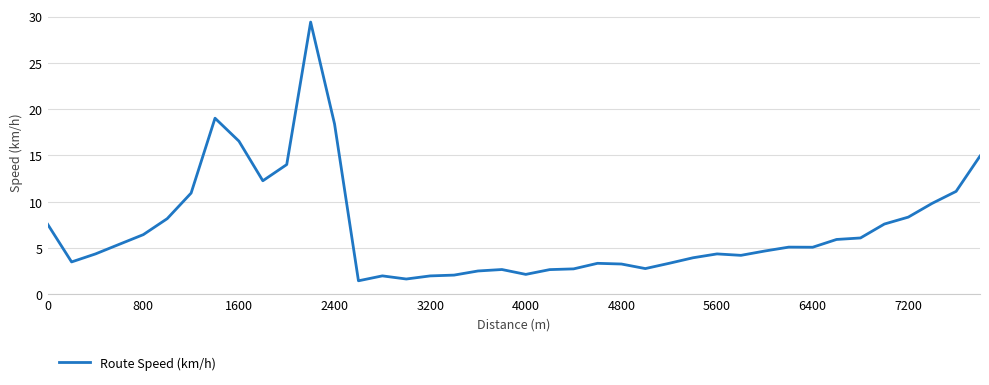

What is the smallest value displayed?

1.4